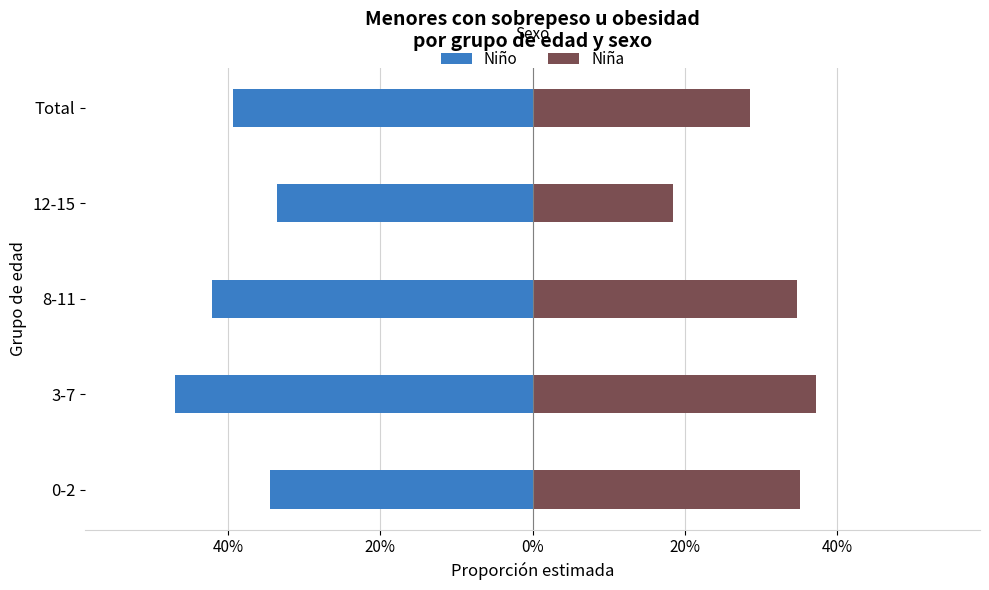

How many bars are there in each group?

2